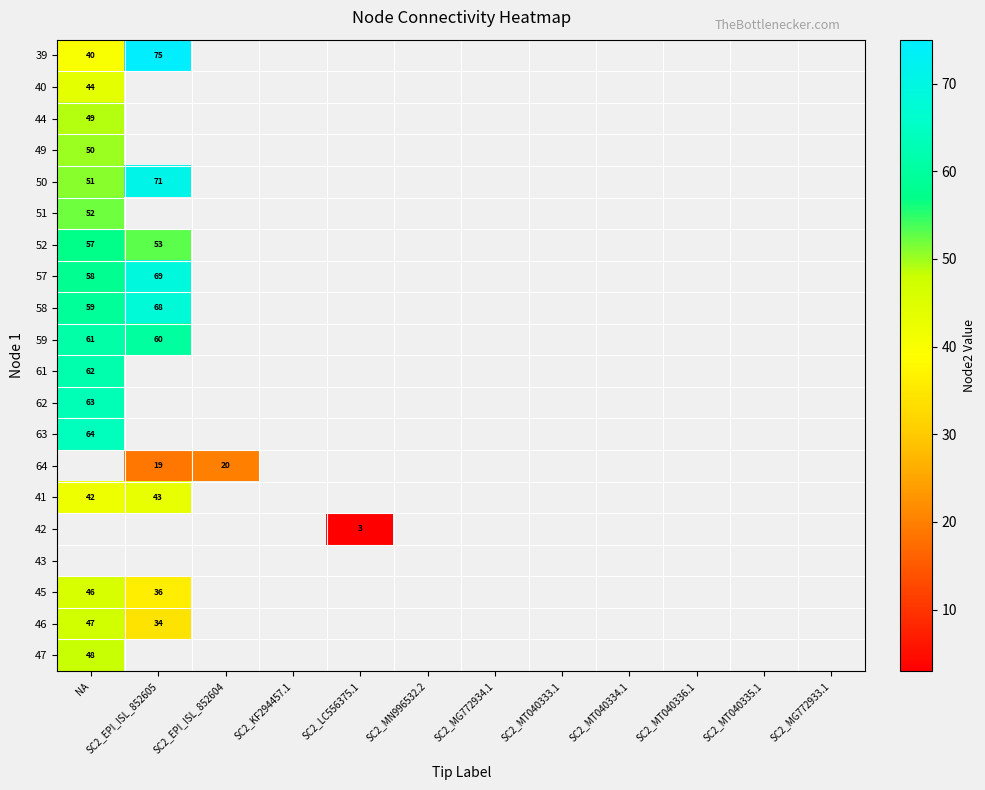

At how many categories does at least one series exceed 31?

2